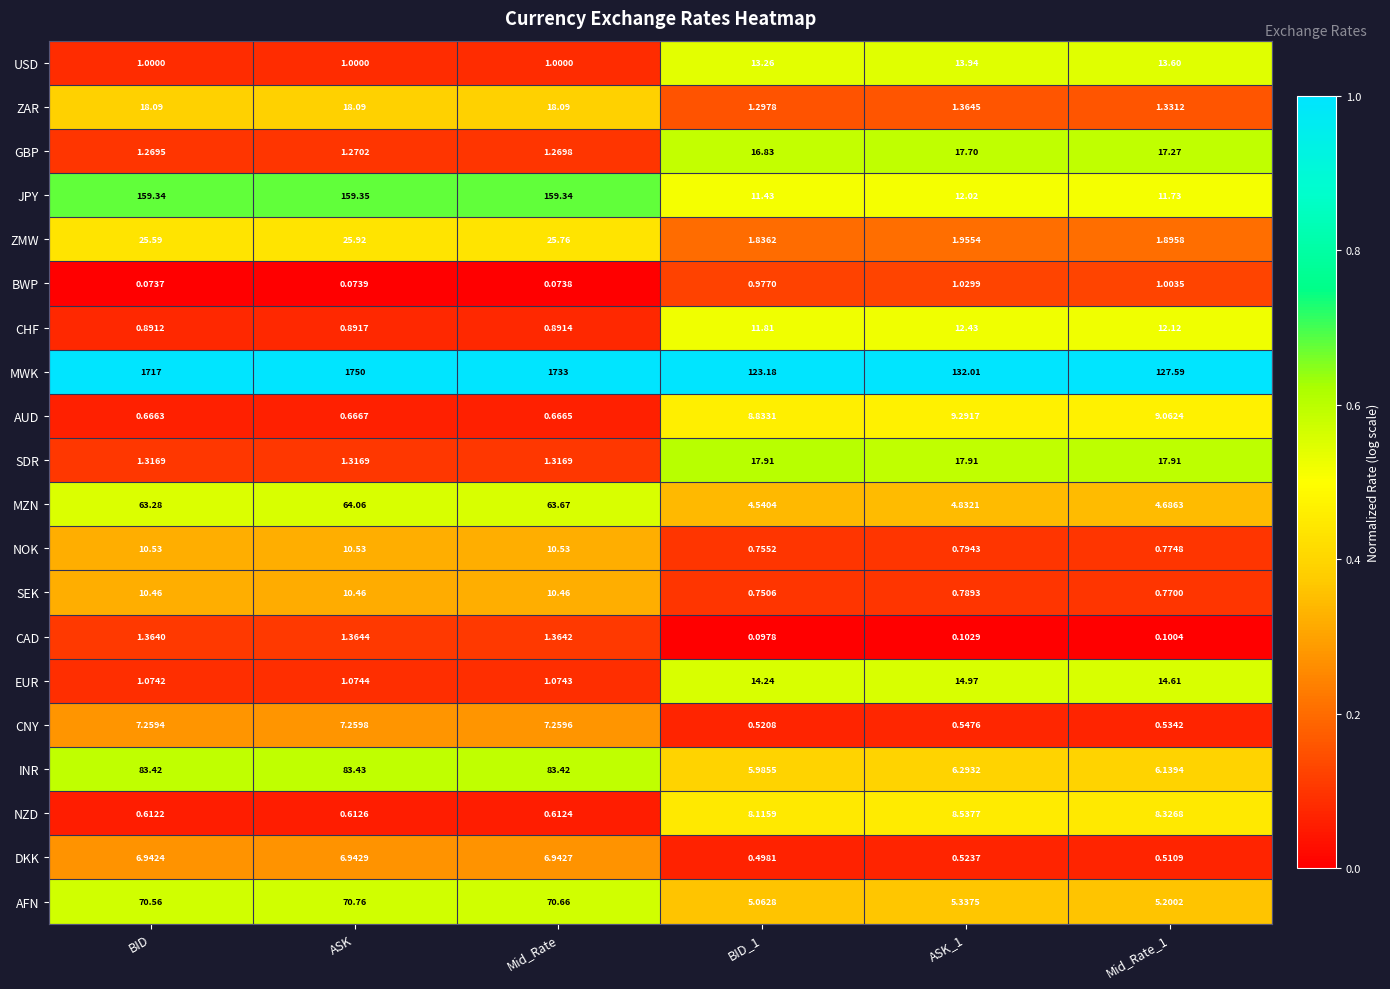

Rank the series by their maximum value, from highest to lowest.

MWK, JPY, INR, AFN, MZN, ZMW, ZAR, SDR, GBP, EUR, USD, CHF, NOK, SEK, AUD, NZD, CNY, DKK, CAD, BWP